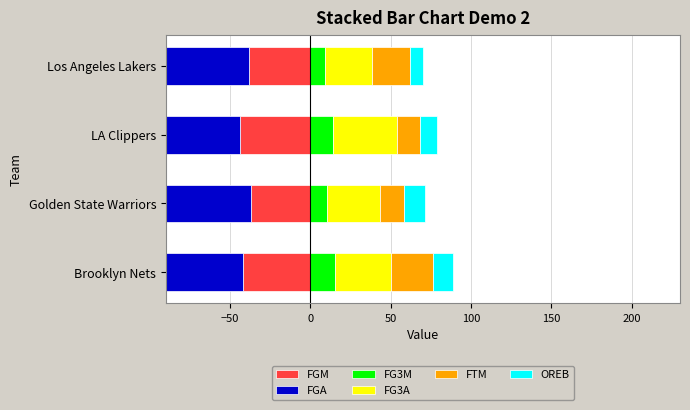

What are all the series names shown in the legend?

FGM, FGA, FG3M, FG3A, FTM, OREB